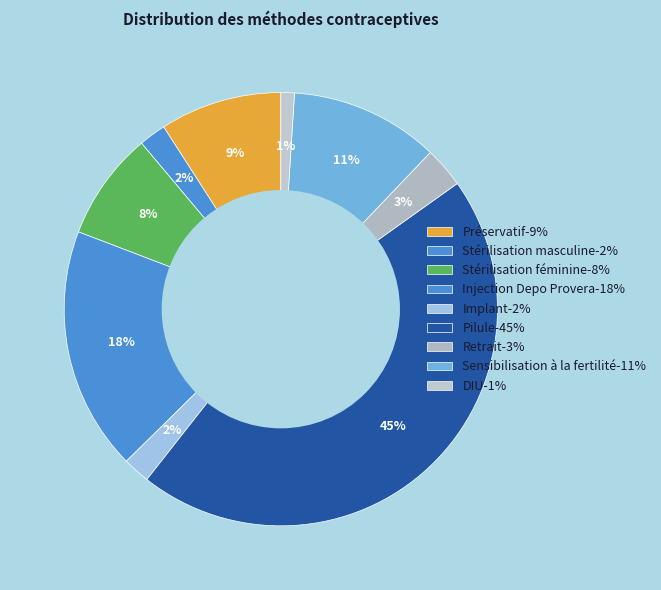

How many segments does this pie chart have?

9